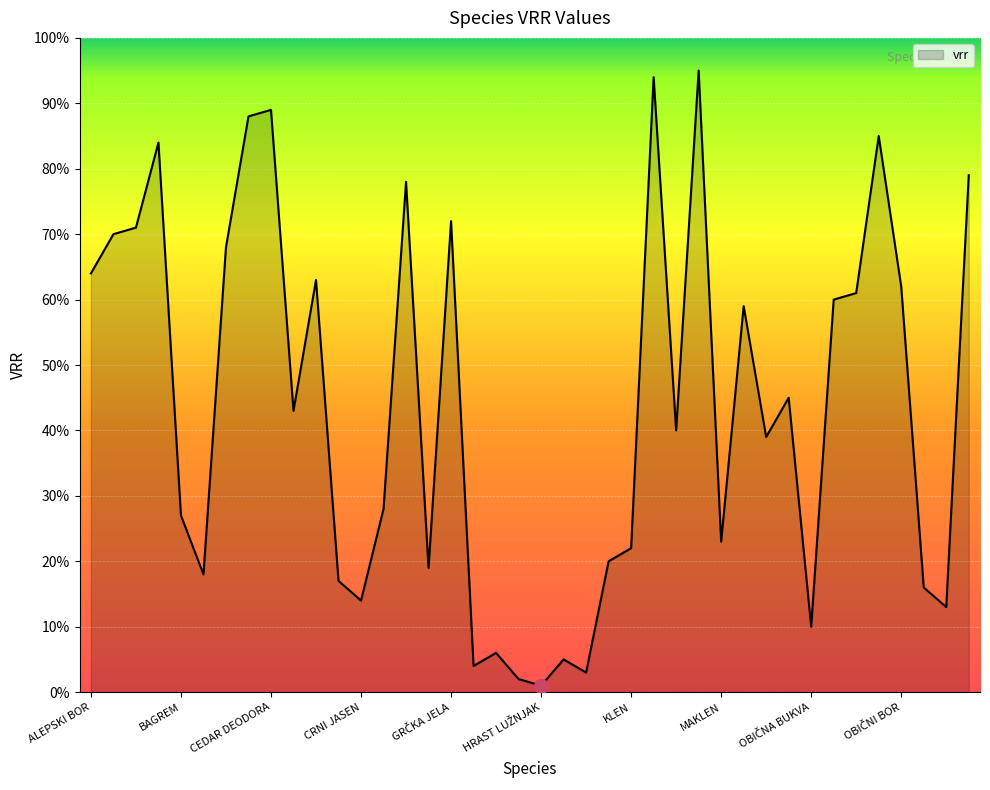

How many lines are shown in the chart?

1